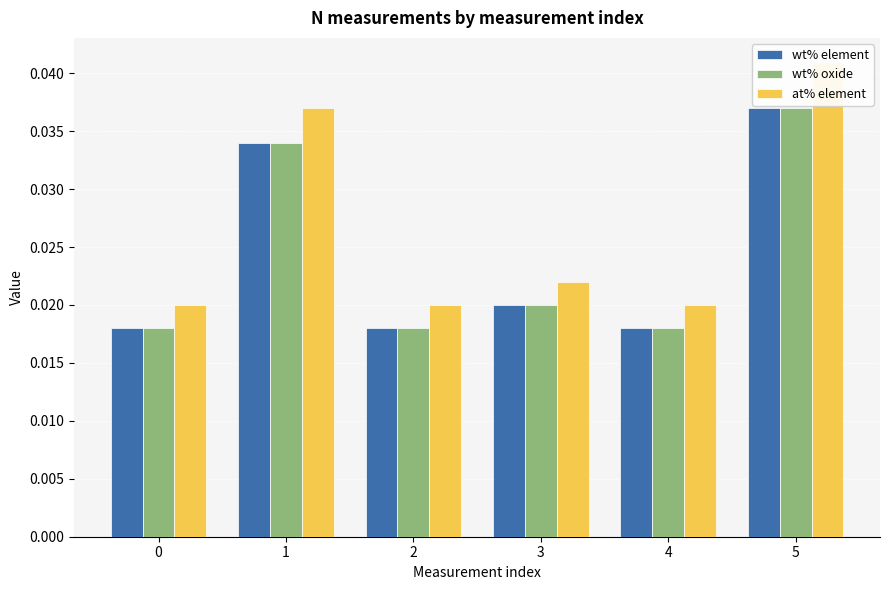

Which series has the largest total across all categories?

at% element